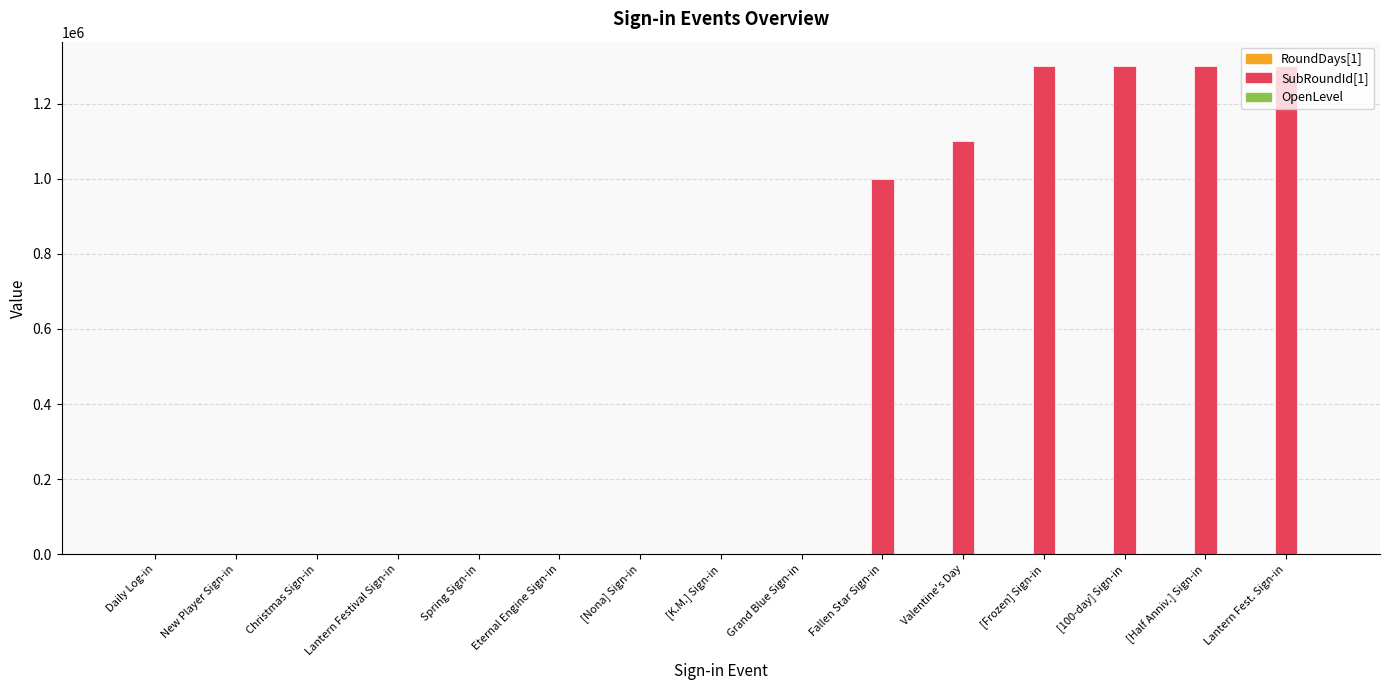

Which series has the largest total across all categories?

SubRoundId[1]